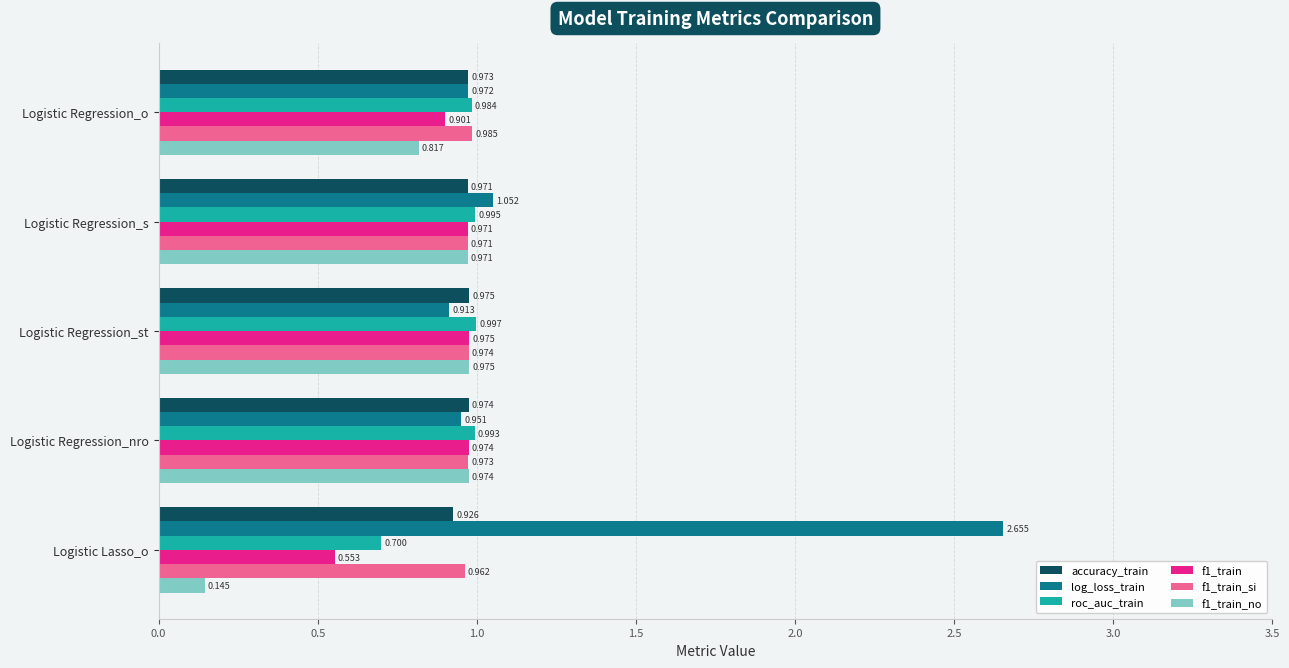

Which label corresponds to the smallest value in the chart?

Logistic Lasso_o